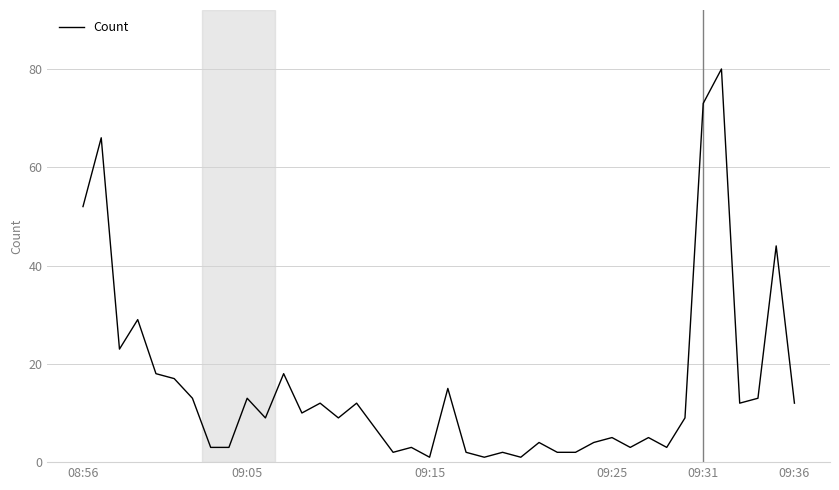

What is the greatest value displayed?

80